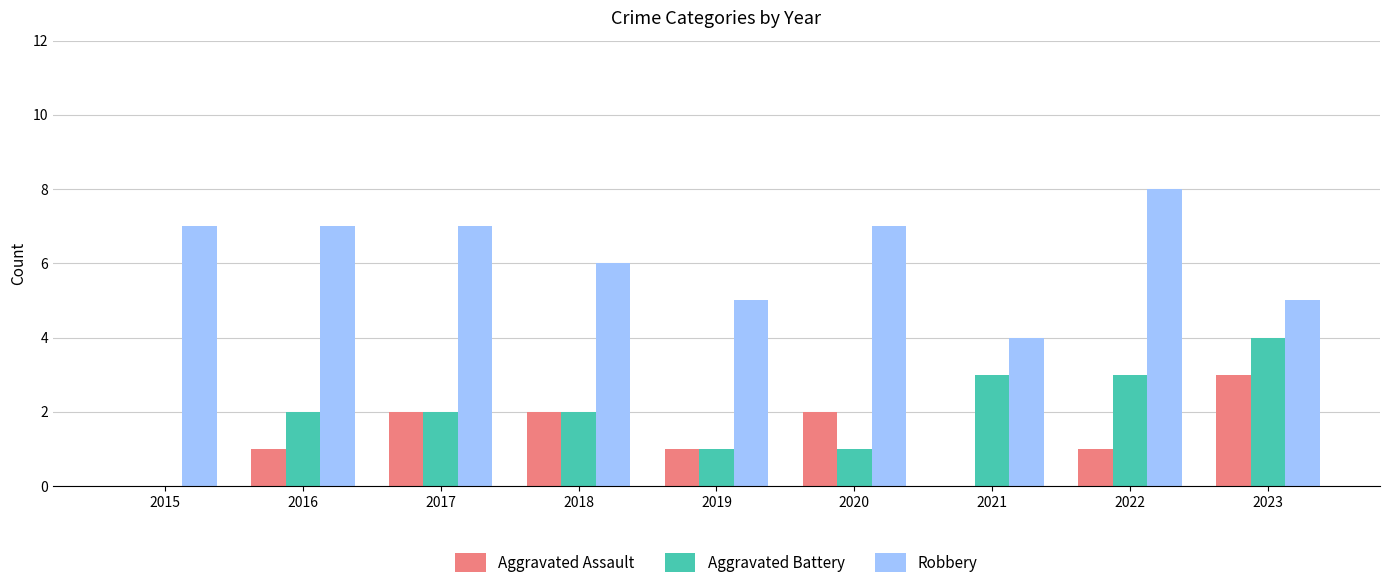

True or false: Aggravated Battery has a value of 4 at 2021.

False